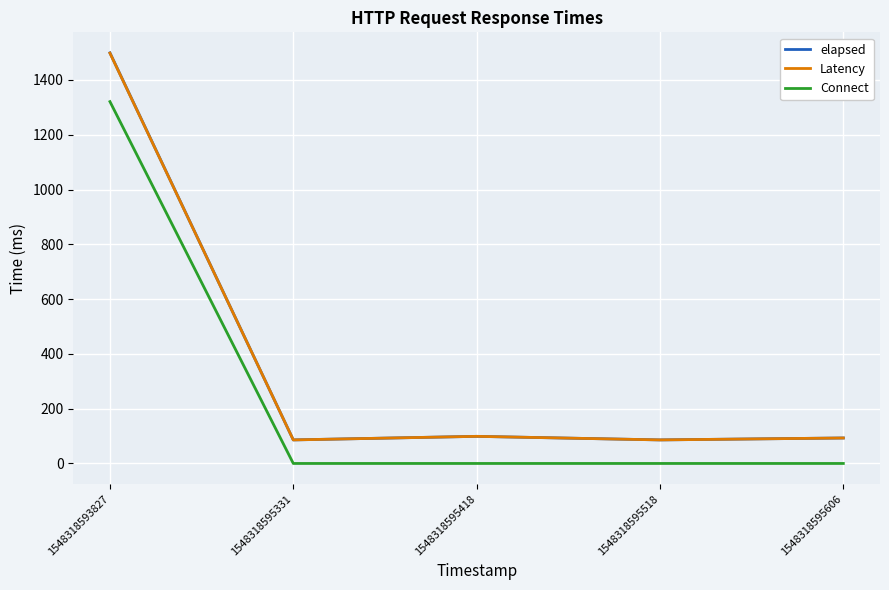

What is the difference between the second highest and minimum values in the Latency series?

13